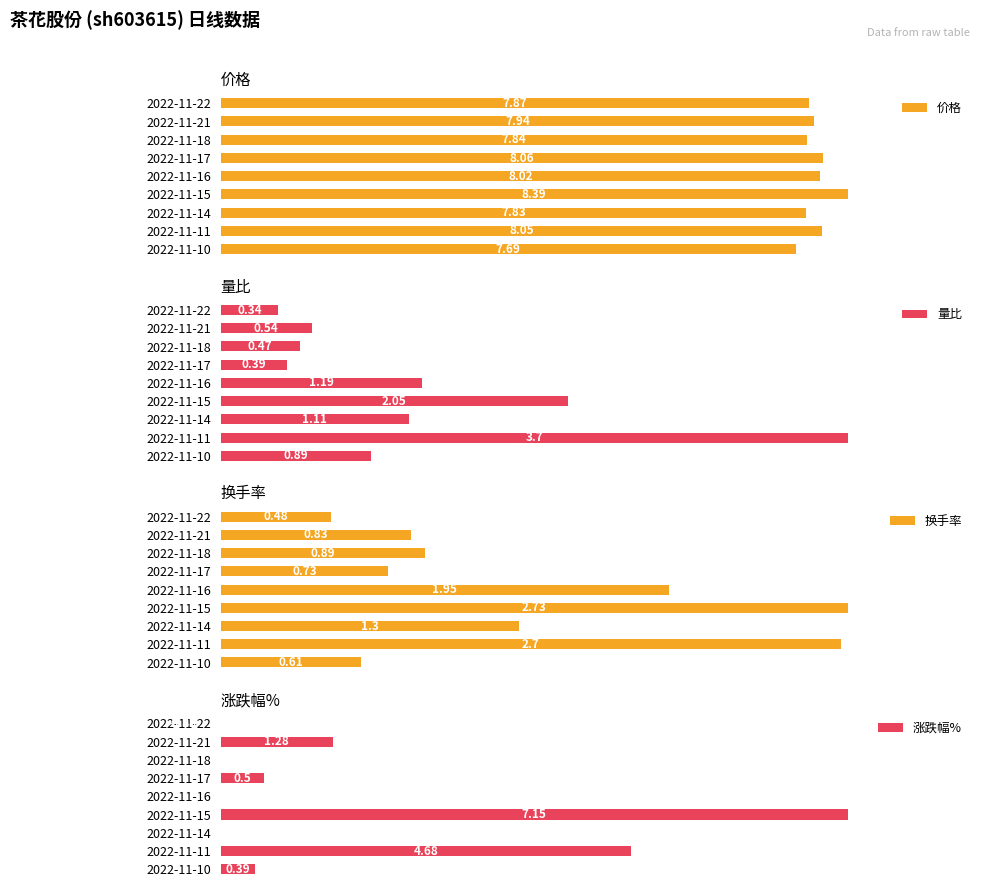

The value of 换手率 at 2022-11-16 is 22.5. True or false?

False